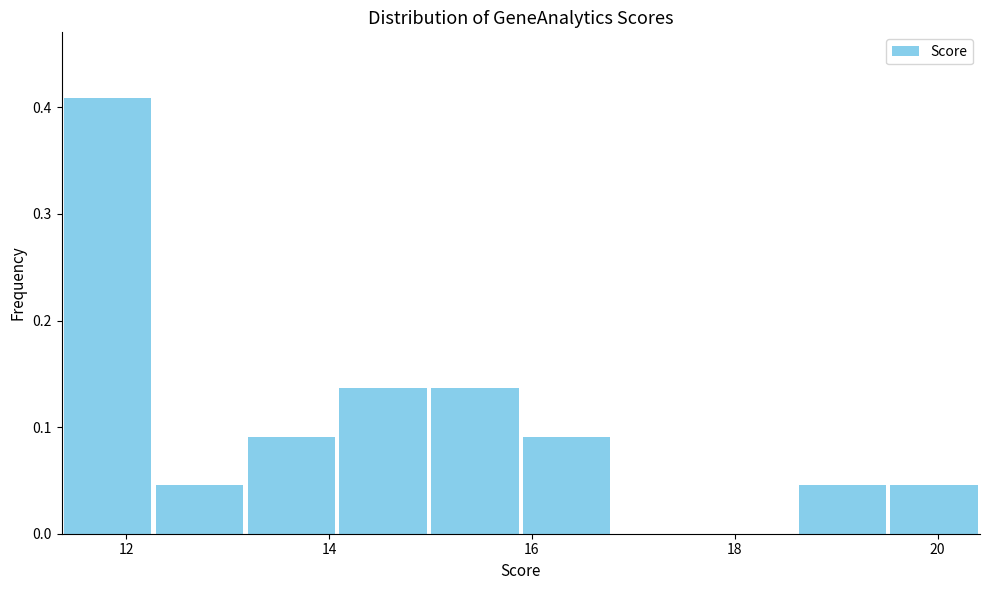

Reading left to right, transcribe this chart: for each bar, give the range it covers on the x-axis and its height. Neither the bar edges nor the heights are printed on the chart, so give them approximately, as read against the axes.

11.4 to 12.2: 0.41
12.2 to 13.2: 0.05
13.2 to 14.0: 0.09
14.0 to 15.0: 0.14
15.0 to 15.8: 0.14
15.8 to 16.8: 0.09
16.8 to 17.8: 0
17.8 to 18.6: 0
18.6 to 19.6: 0.05
19.6 to 20.4: 0.05